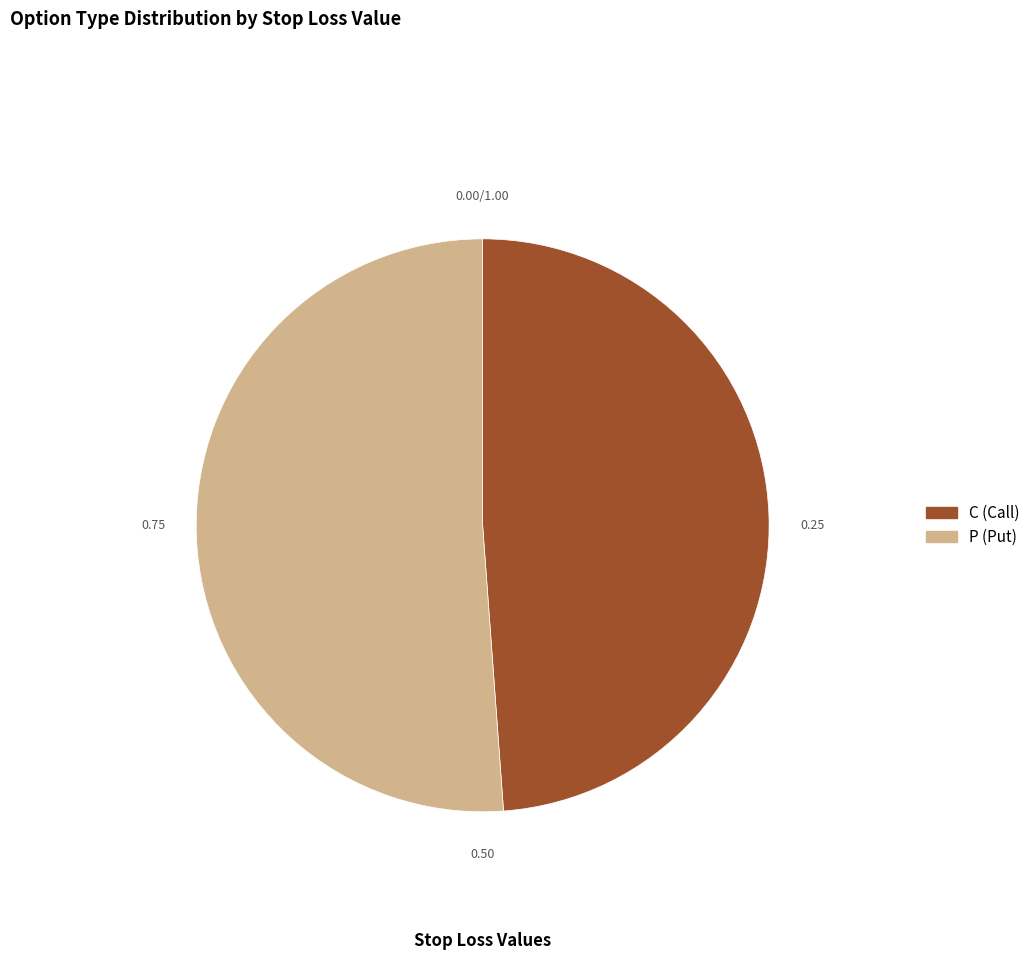

The P slice represents 1% of the pie. True or false?

False